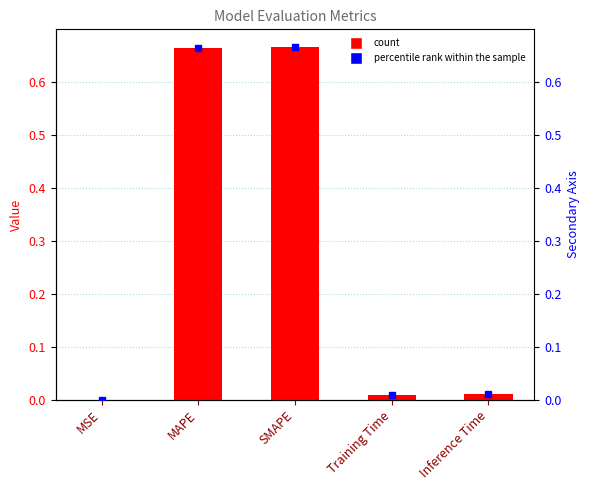

Are the bars grouped side by side (vs. stacked)?

No